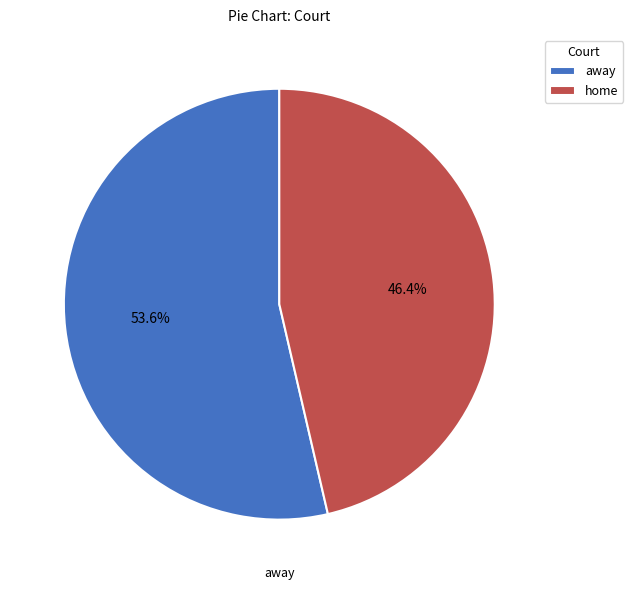

To the nearest percent, what is the combined percentage of home and away?

100%